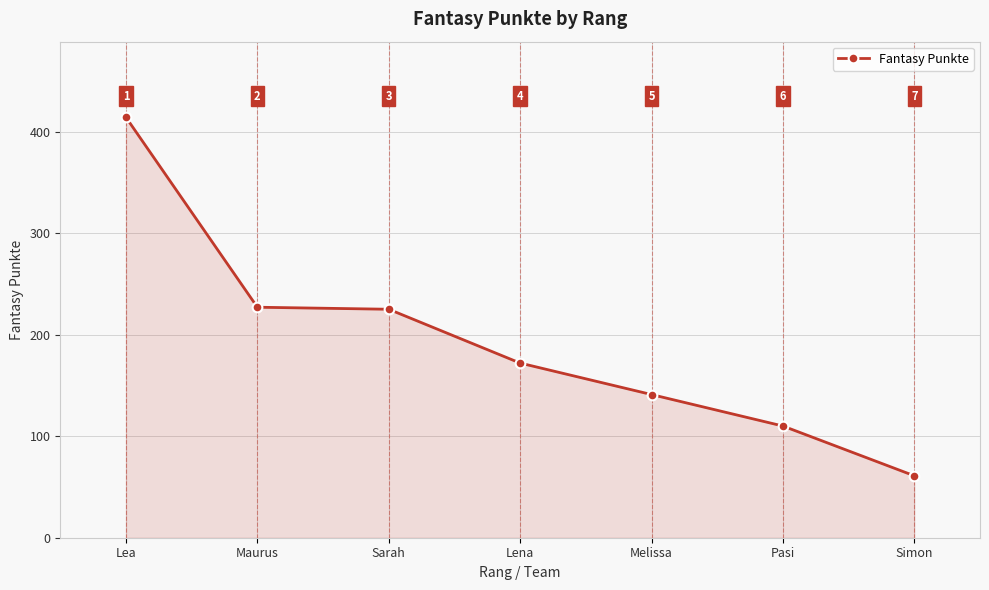

The value at Lea is 414. True or false?

True